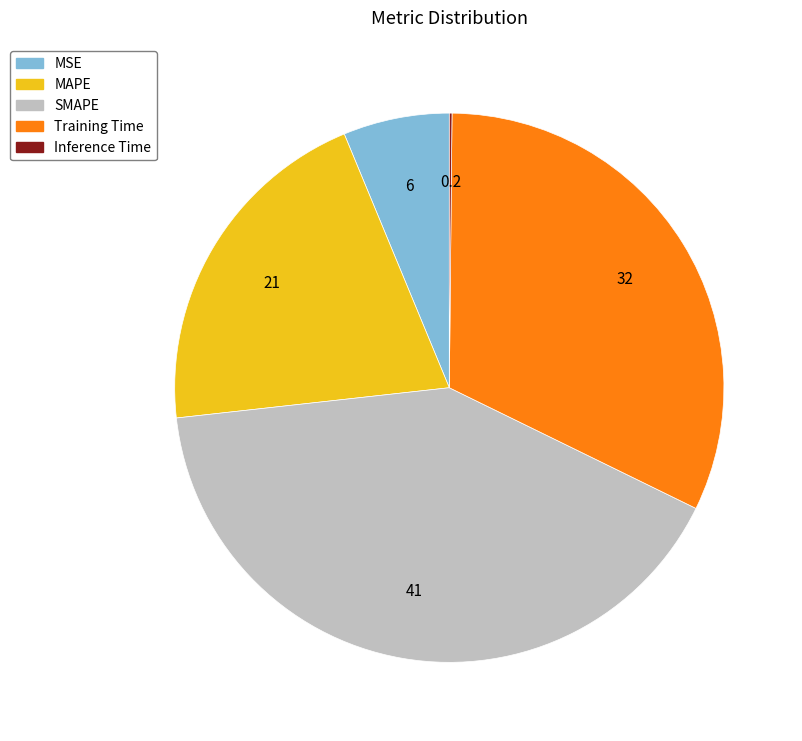

Which category has the biggest portion of the pie?

SMAPE